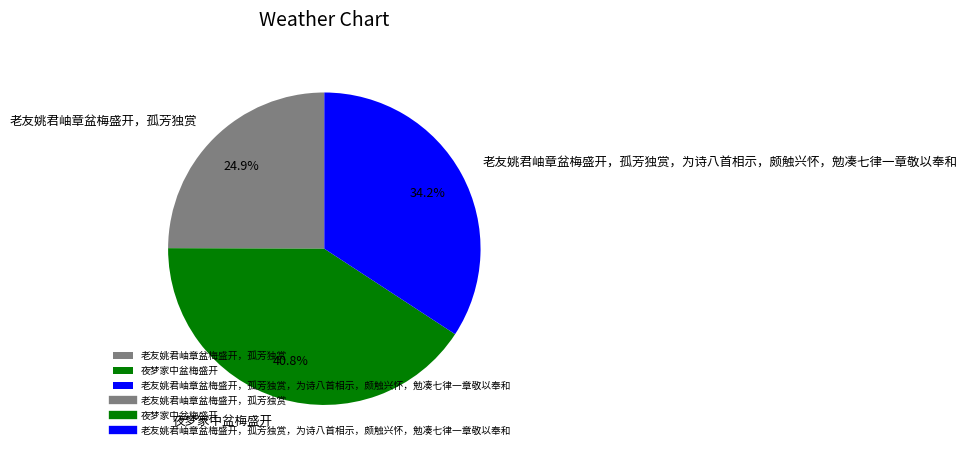

To the nearest percent, what is the difference between the 老友姚君岫章盆梅盛开，孤芳独赏，为诗八首相示，颇触兴怀，勉凑七律一章敬以奉和 and 夜梦家中盆梅盛开 slice percentages?

7%